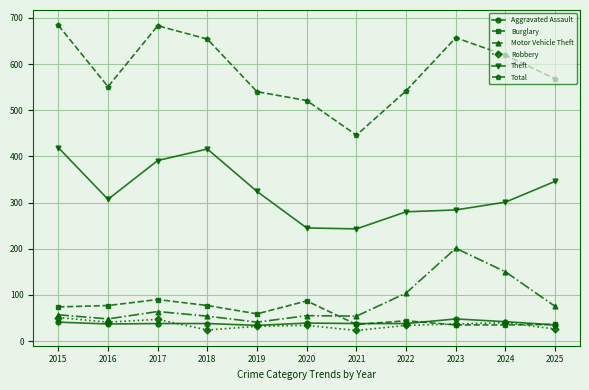

Where does the Total series first go above 568?

2015